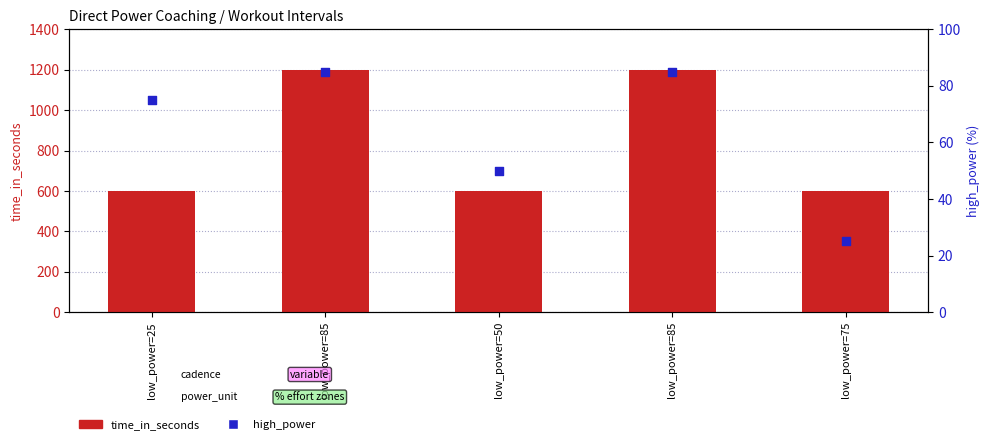

Which series has the largest total across all categories?

time_in_seconds